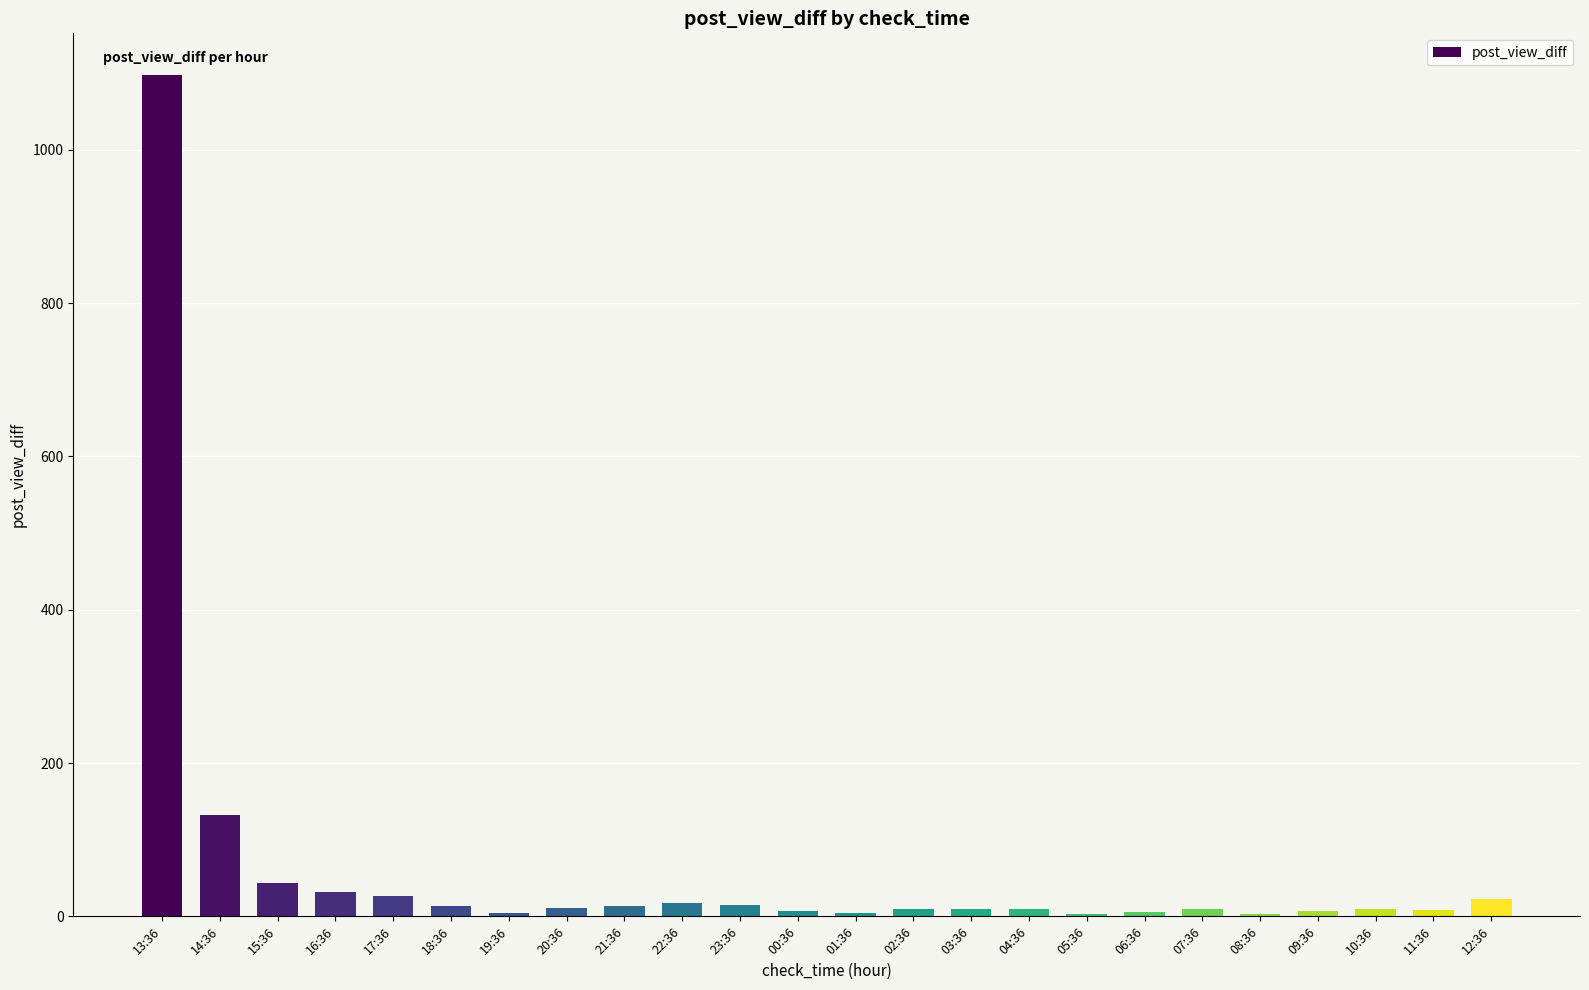

Are the bars grouped side by side (vs. stacked)?

No